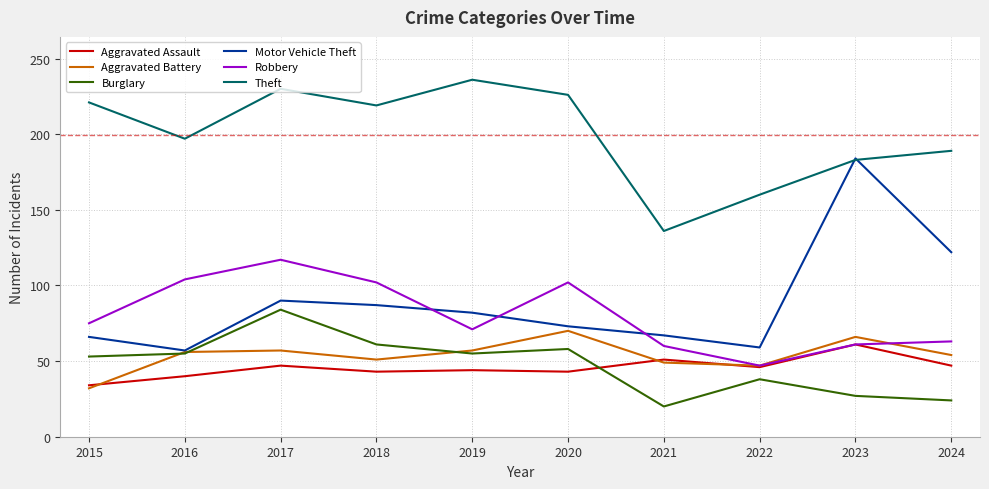

How many values in the Theft series are below 219?

5